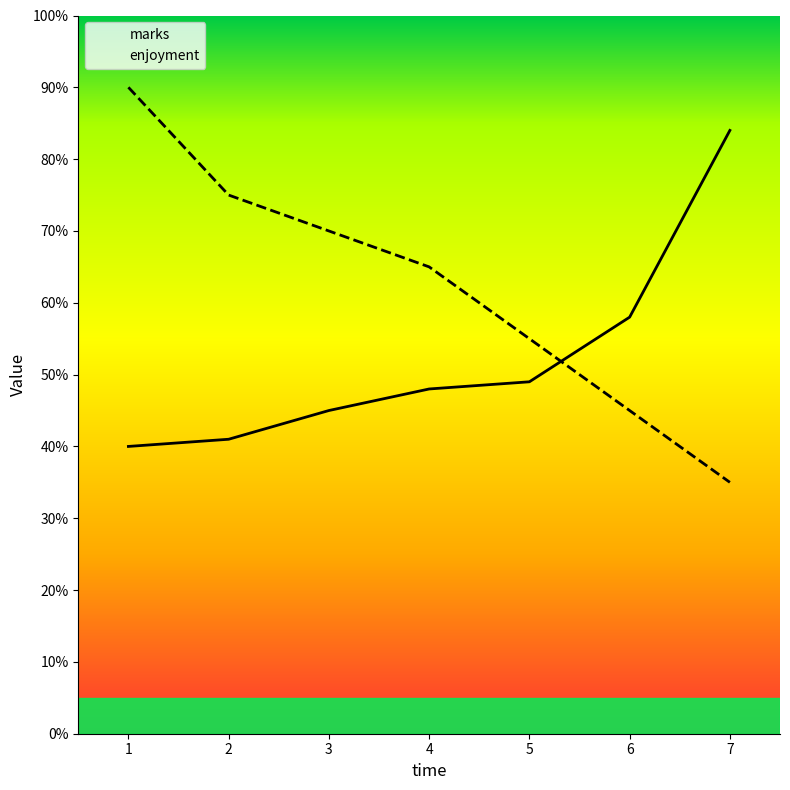

What are all the series names shown in the legend?

marks, enjoyment